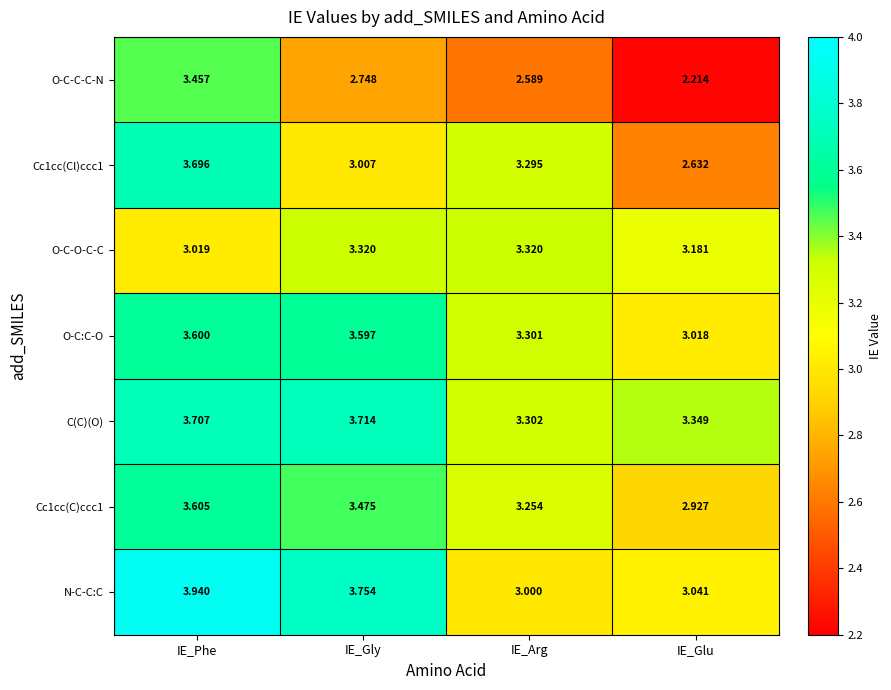

Is the value of C(C)(O) at IE_Gly greater than the value of N-C-C:C at IE_Phe?

No